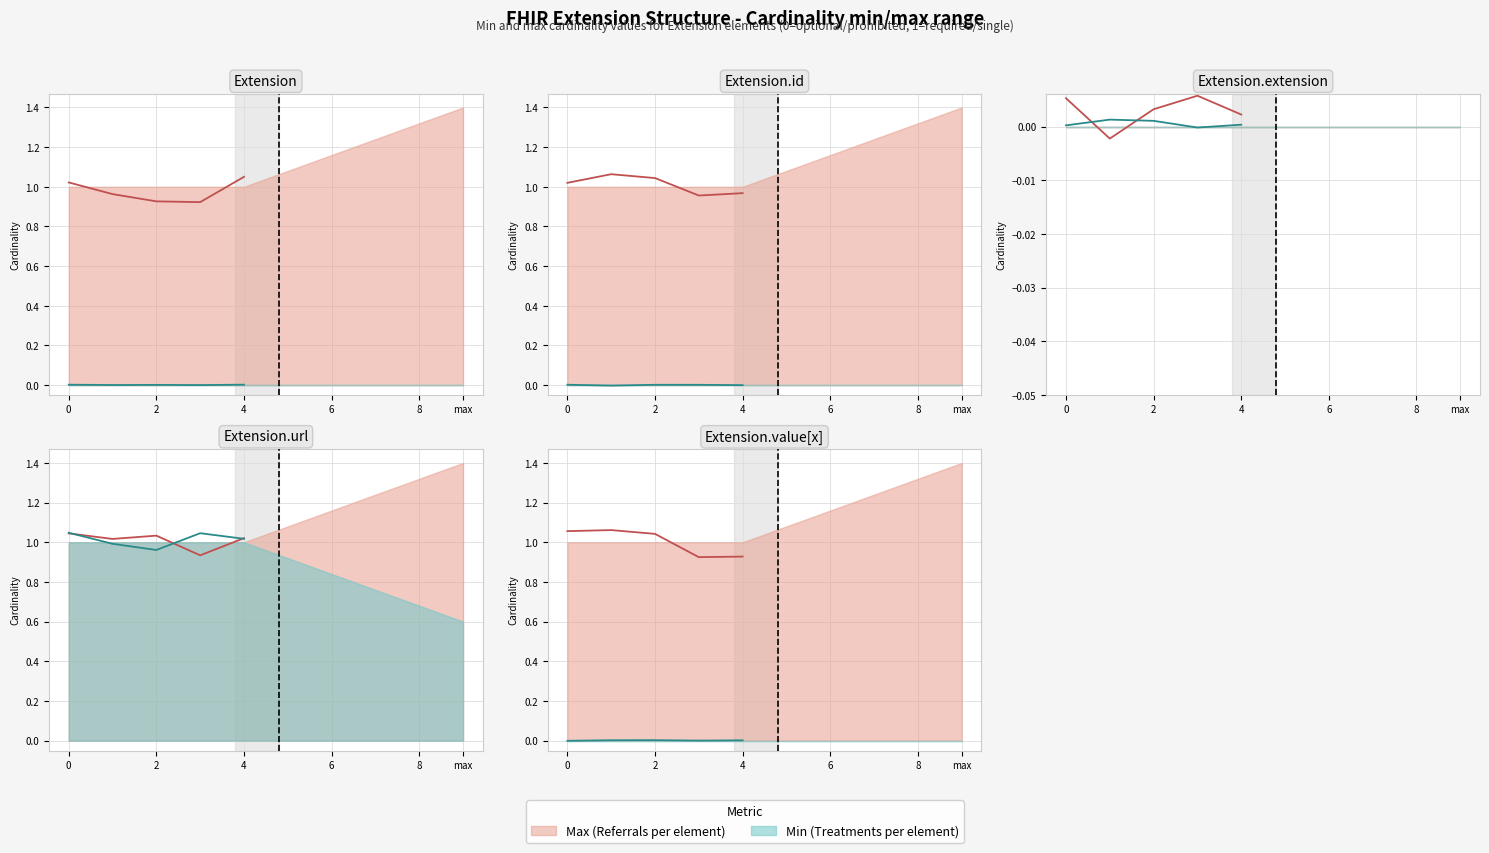

What is the label of the 7th point from the right?

Extension